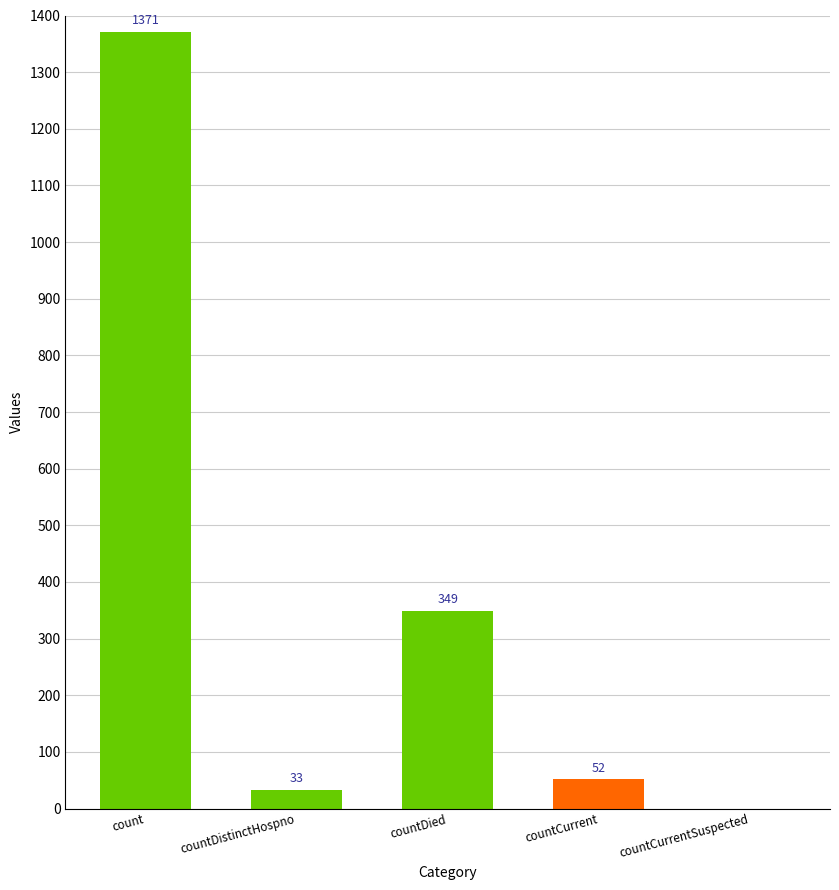

Which label corresponds to the largest value in the chart?

count